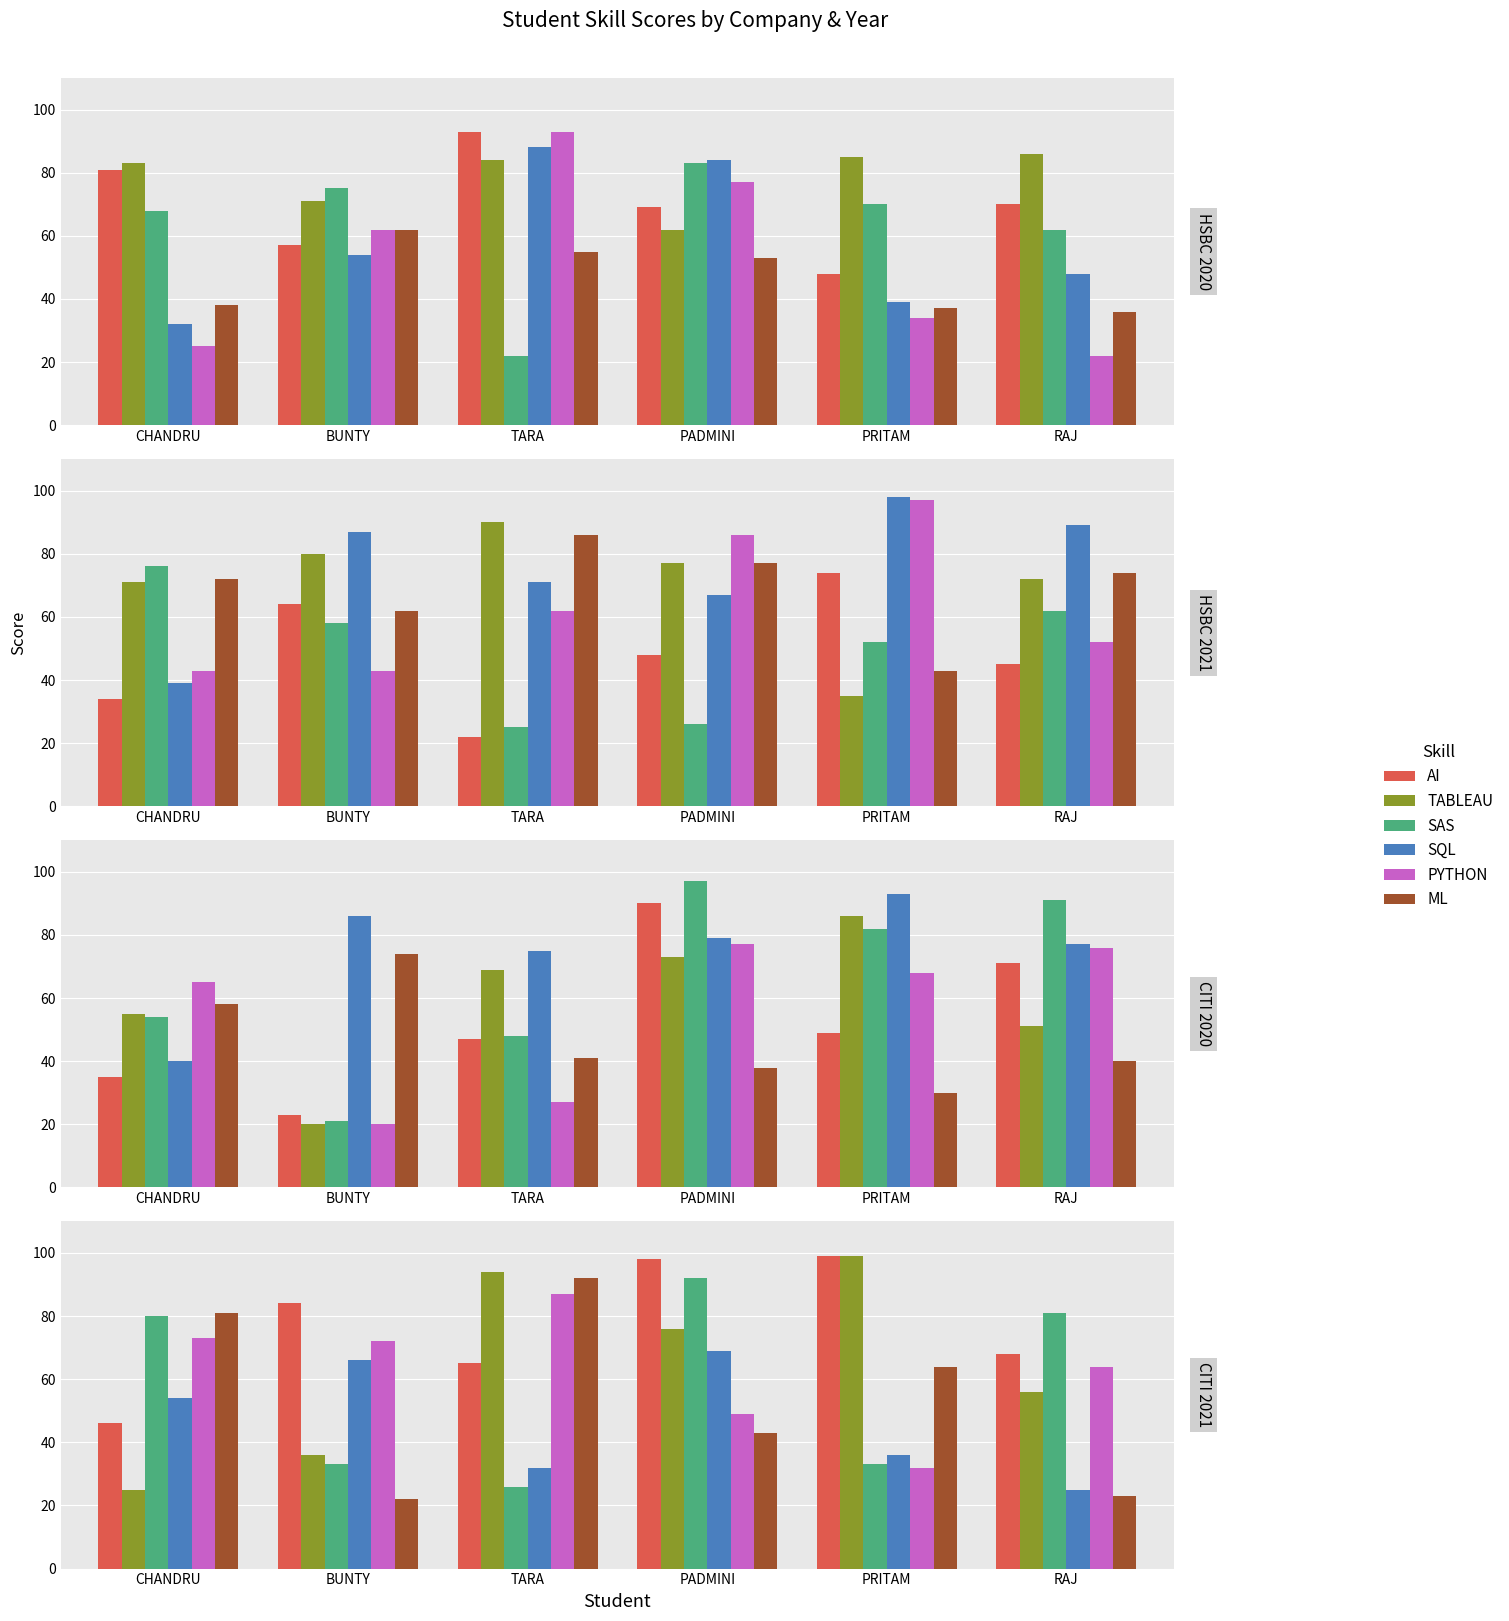

At which category does the chart reach its minimum across all series?

BUNTY